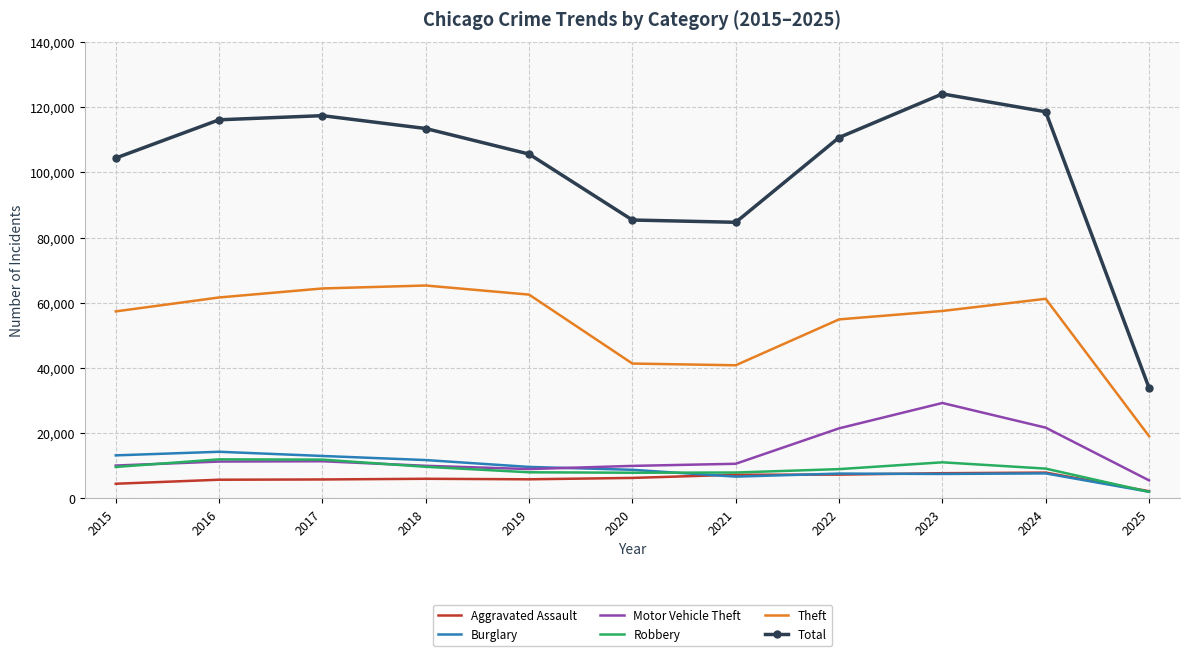

True or false: Aggravated Assault and Motor Vehicle Theft cross at least once.

False